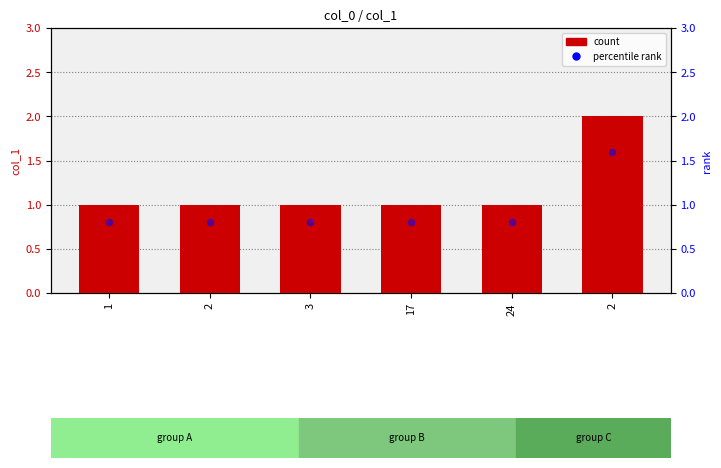

Is the value of percentile rank within the sample at 2 greater than the value of col_1 at 2?

No